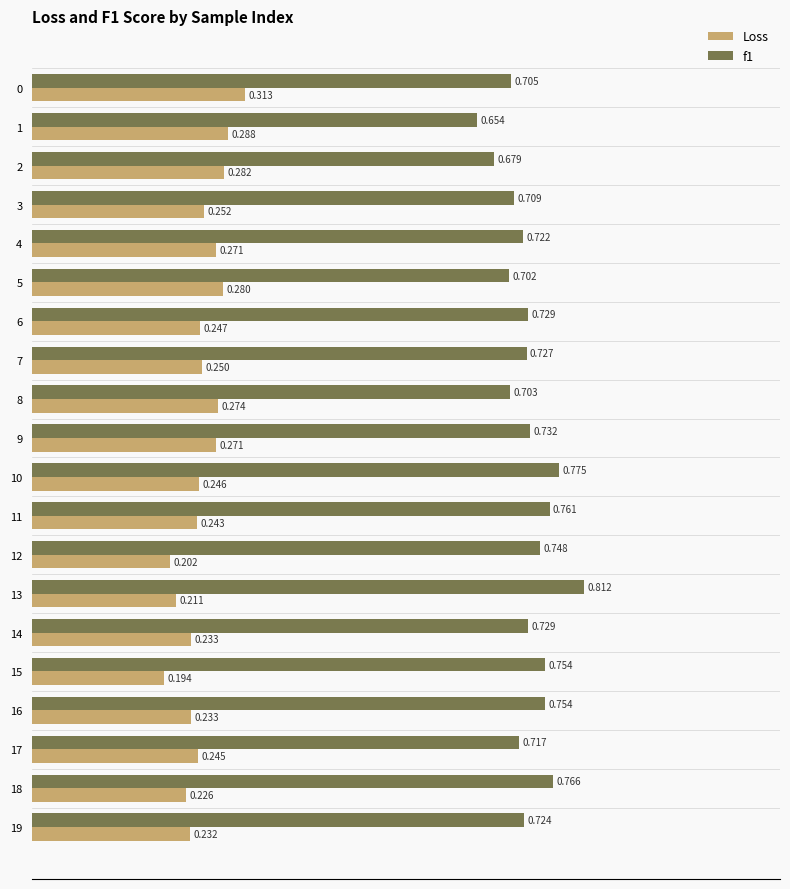

What is the difference between the maximum and minimum values in the Loss series?

0.1